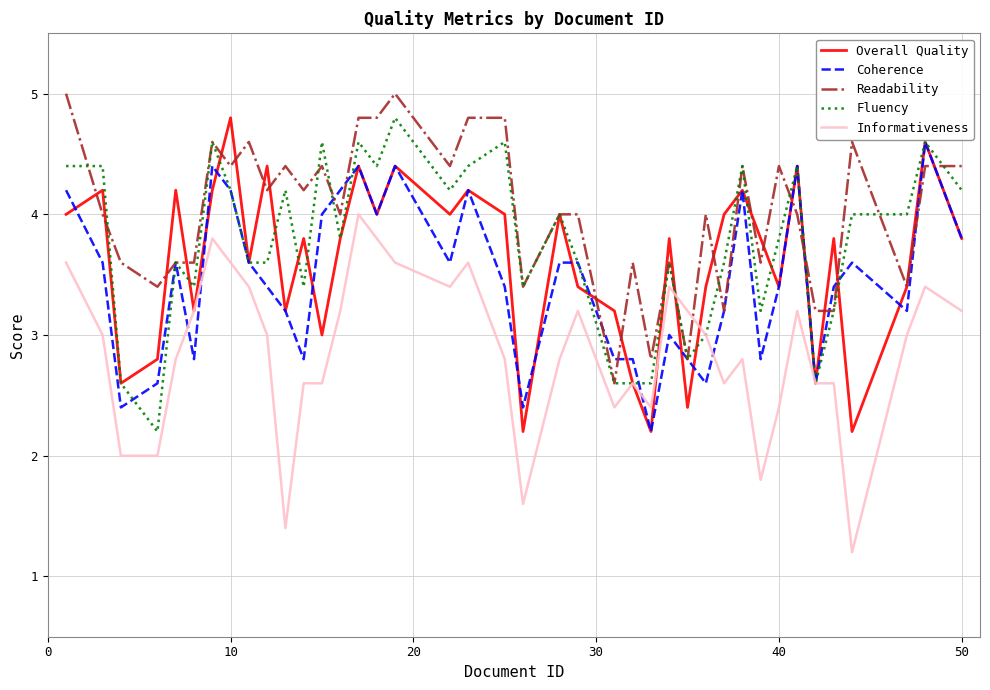

What is the minimum value for Coherence?

2.2